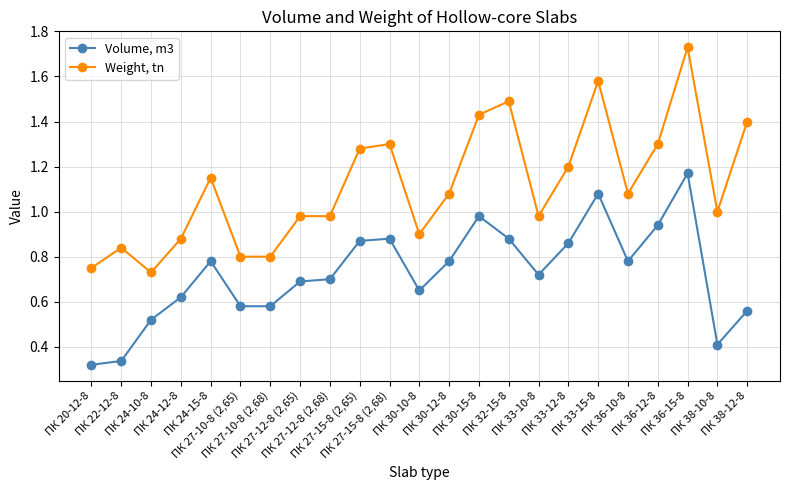

At which category is the sum across all series the highest?

ПК 36-15-8